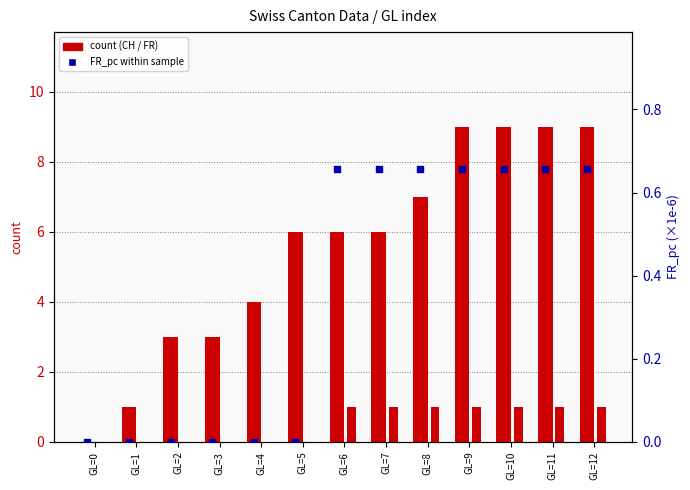

What is the total value across all series at GL=11?

10.7